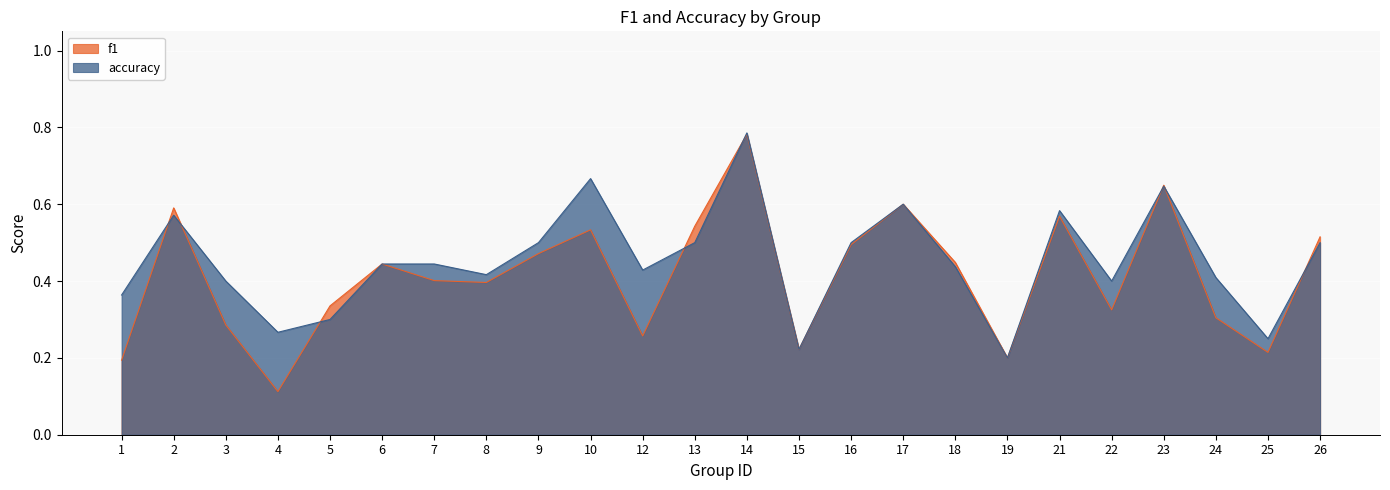

Count the f1 values in the range 0 to 1.

24